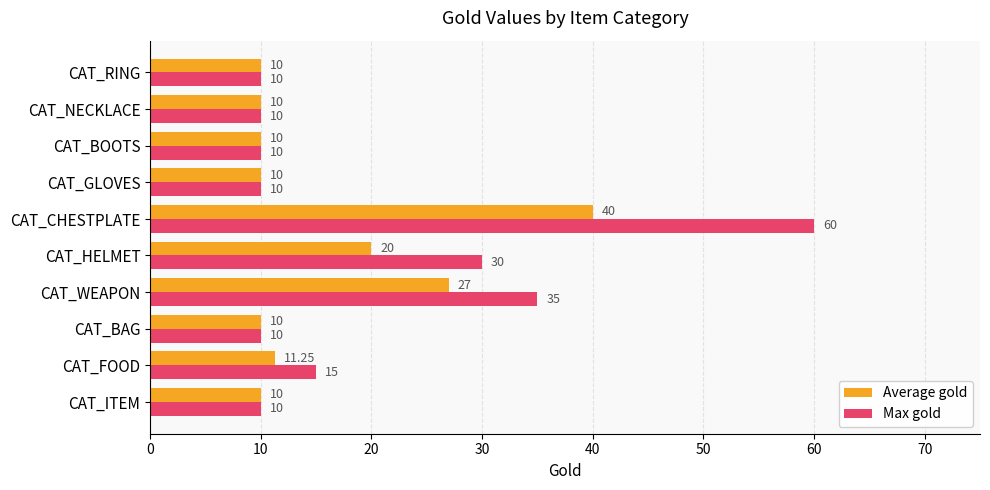

Which series has the largest total across all categories?

Max gold